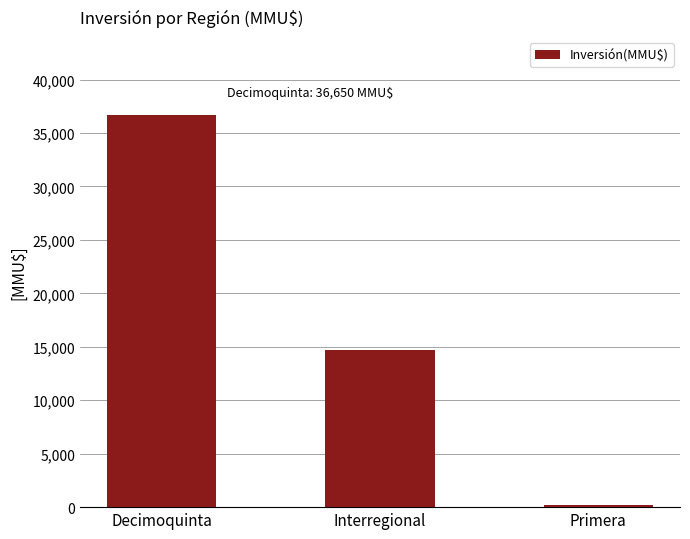

Are the bars grouped side by side (vs. stacked)?

No